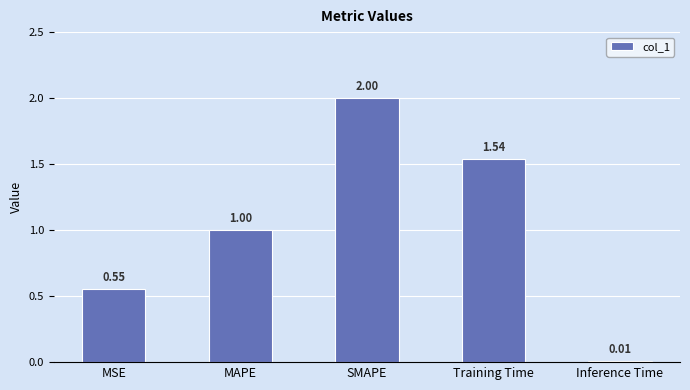

What is the average value?

1.0